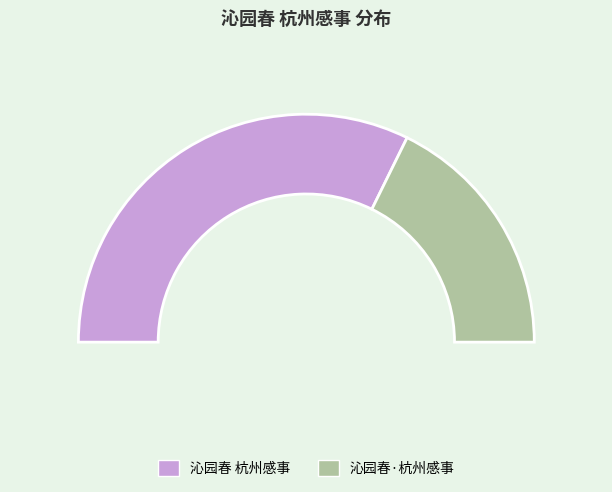

Is it true that 沁园春 杭州感事 is 72% of the pie?

False